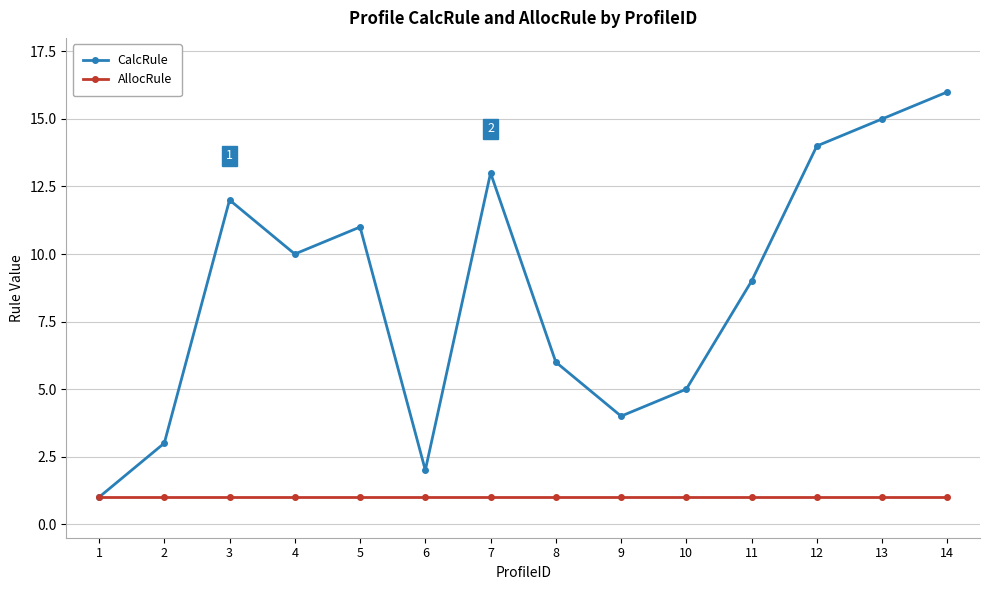

Which series changed the most between 5 and 11?

CalcRule